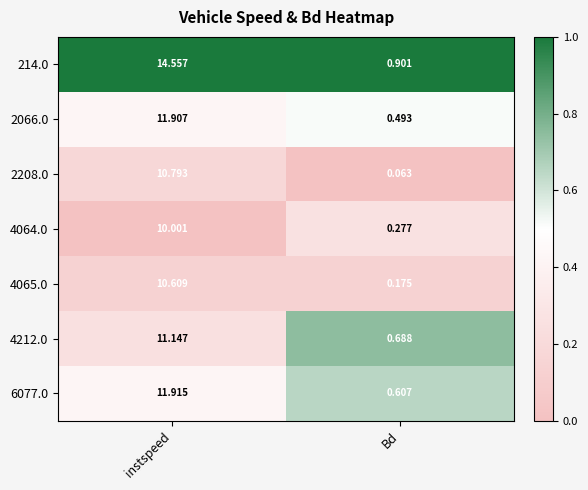

Is the value of 4064.0 at Bd greater than the value of 6077.0 at Bd?

No